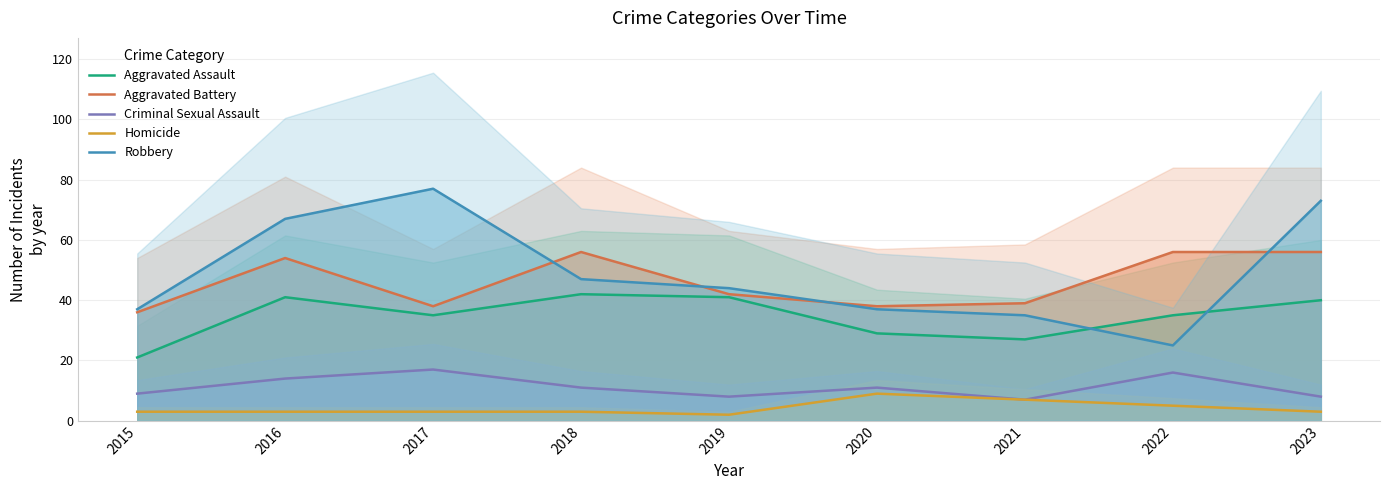

Rank the series by their maximum value, from highest to lowest.

Robbery, Aggravated Battery, Aggravated Assault, Criminal Sexual Assault, Homicide